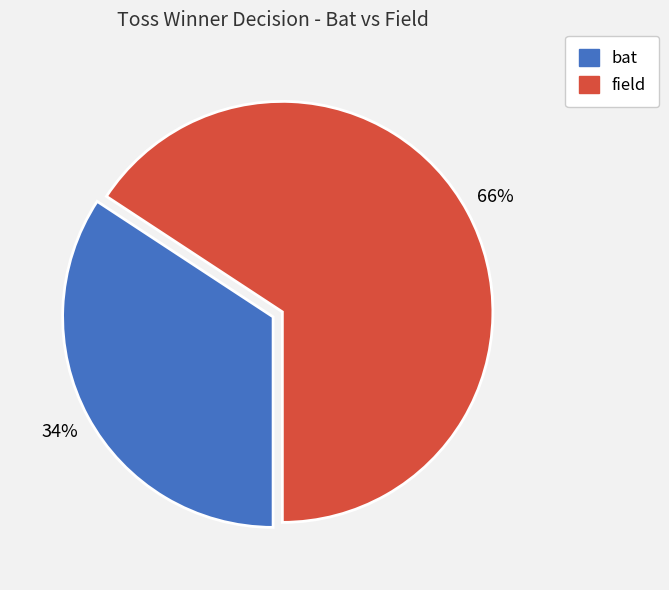

Is there a majority slice in this chart?

Yes